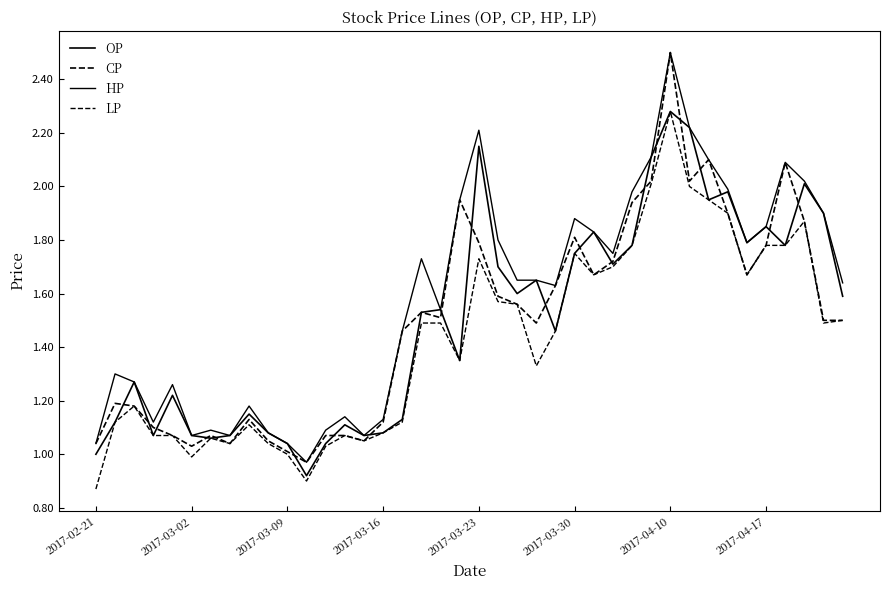

Does the chart display data point markers on the line(s)?

No